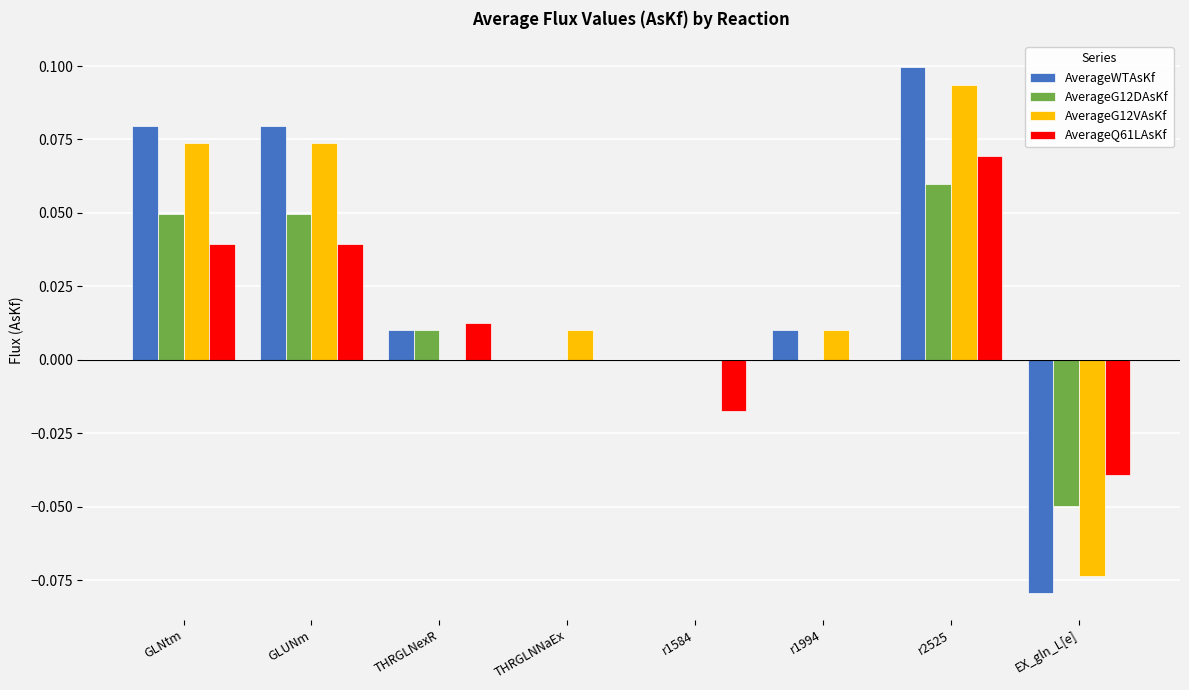

What is the label of the 8th bar from the right?

GLNtm